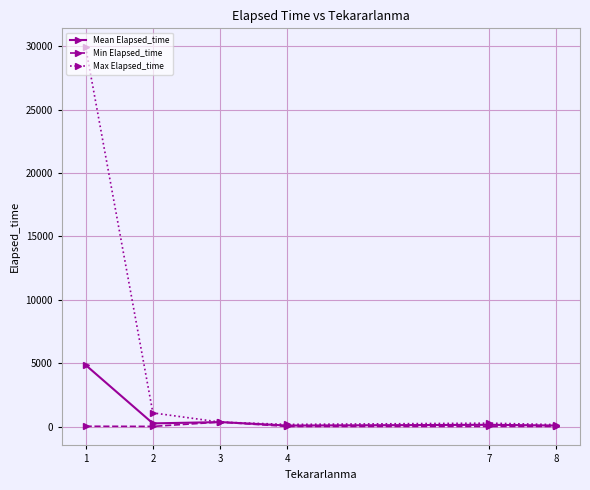

Where is Max Elapsed_time nearest to the value 15035?

2